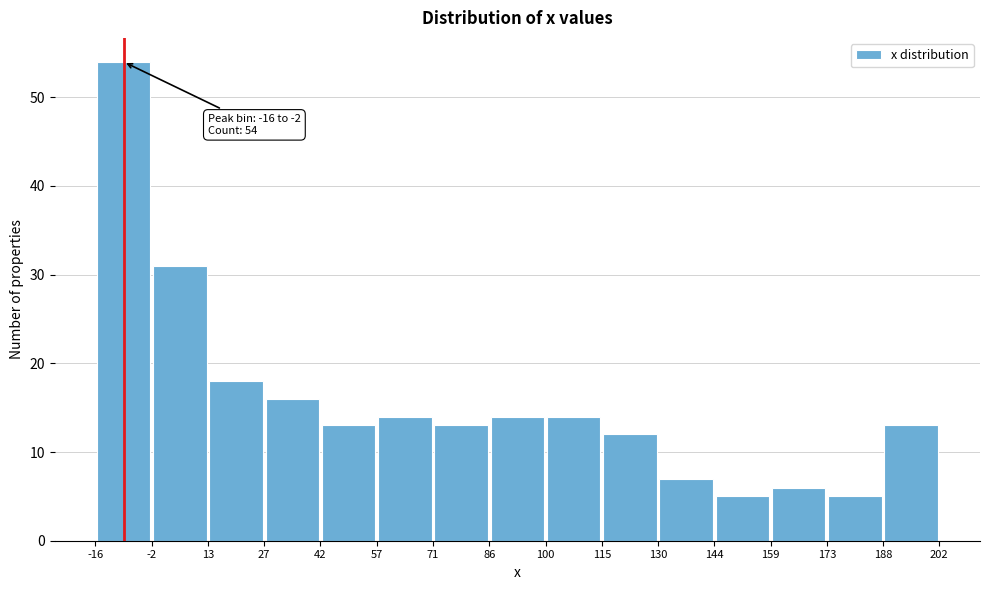

Which range on the x-axis has the tallest bar?

-16 to -2